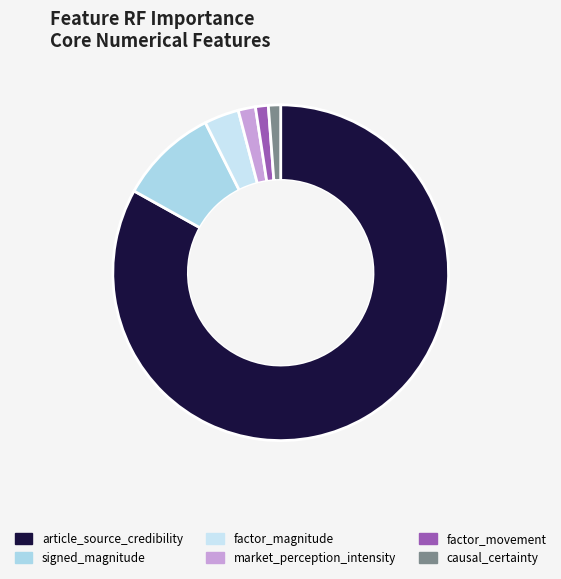

Count the number of slices in the pie.

6